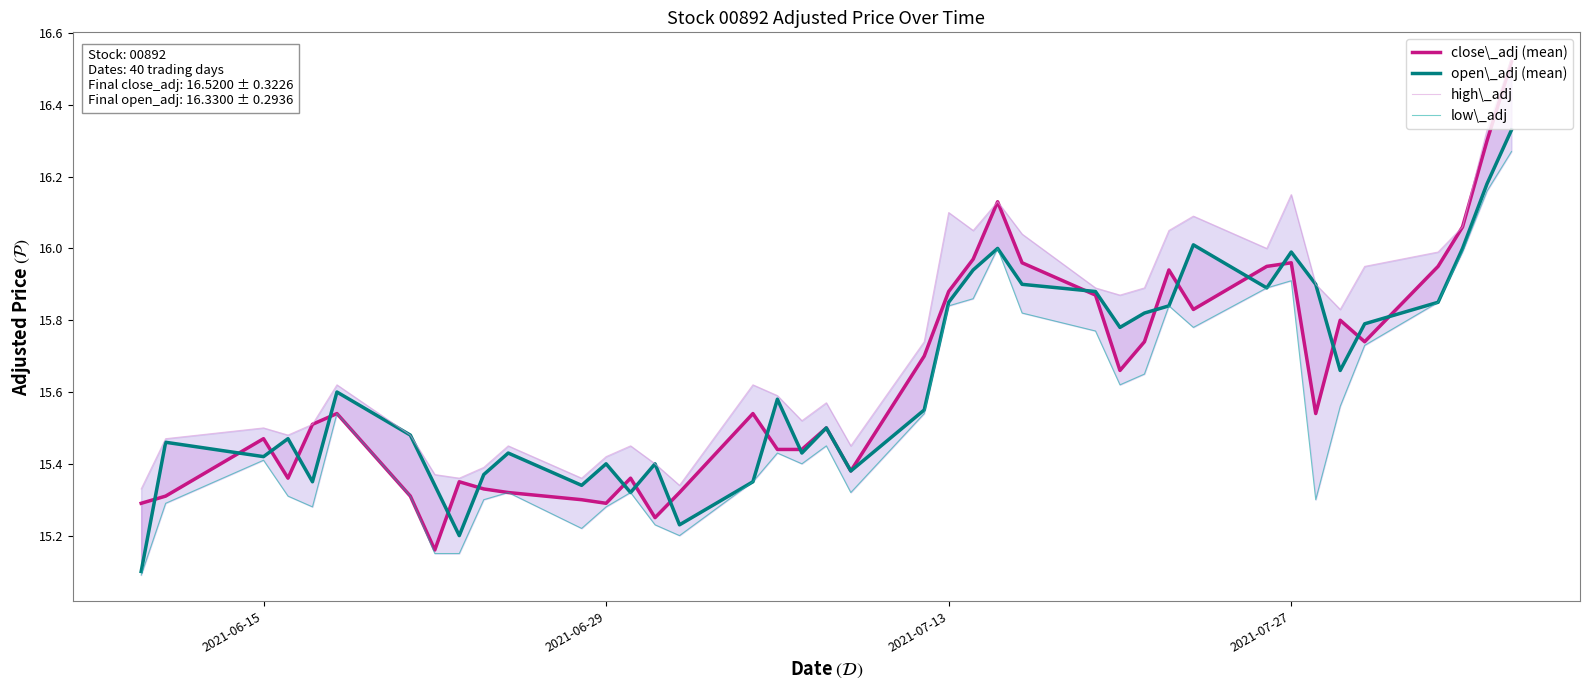

What is the value of the low\_adj point at the 12th from the left?

15.2